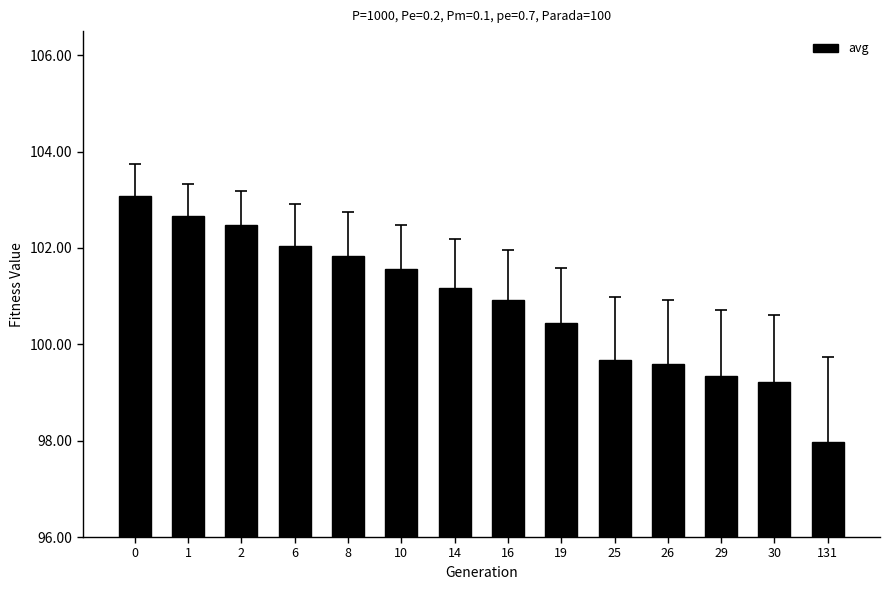

What is the change in value from 14 to 16?

-0.3